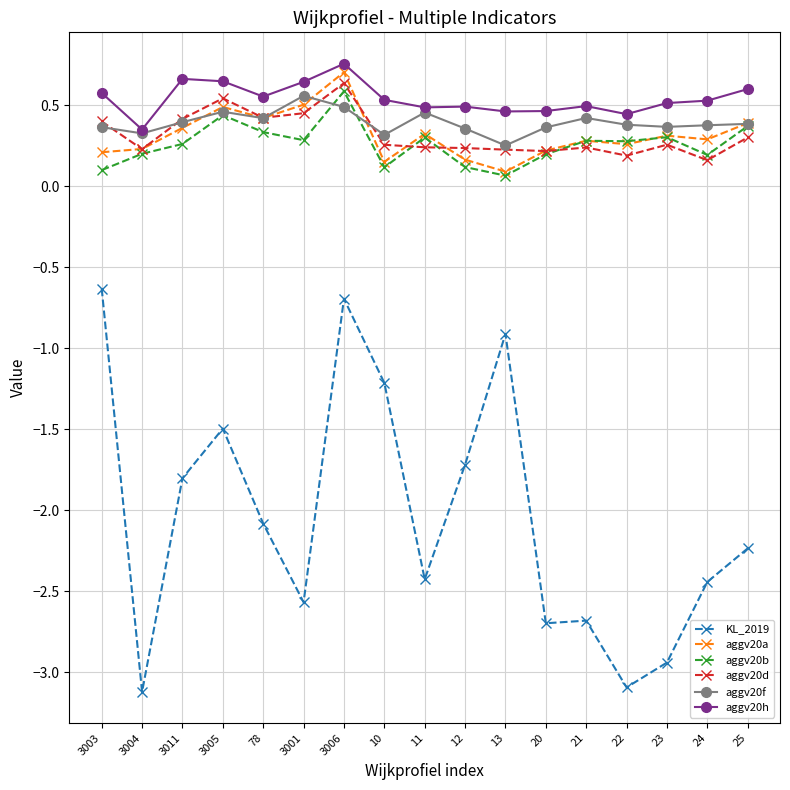

At which category does the chart reach its peak across all series?

3006